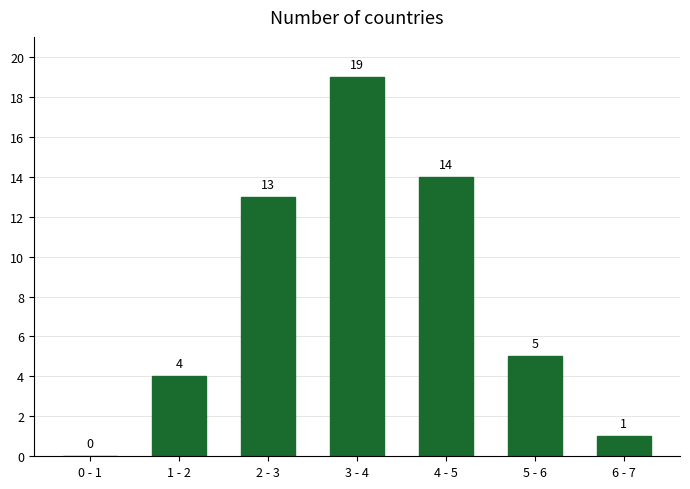

Reading right to left, what are all the values shown in this chart?

6 - 7=1	5 - 6=5	4 - 5=14	3 - 4=19	2 - 3=13	1 - 2=4	0 - 1=0